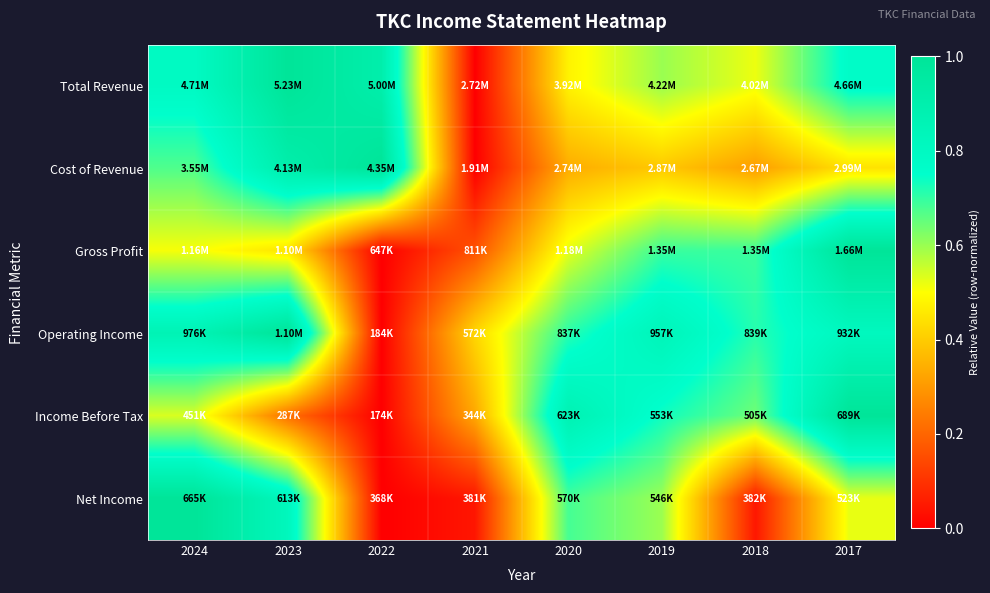

Reading right to left, list all the values displayed in this chart.

Total Revenue: 2017=0.8	2018=0.5	2019=0.6	2020=0.5	2021=0.0	2022=0.9	2023=1.0	2024=0.8
Cost of Revenue: 2017=0.4	2018=0.3	2019=0.4	2020=0.3	2021=0.0	2022=1.0	2023=0.9	2024=0.7
Gross Profit: 2017=1.0	2018=0.7	2019=0.7	2020=0.5	2021=0.2	2022=0.0	2023=0.4	2024=0.5
Operating Income: 2017=0.8	2018=0.7	2019=0.8	2020=0.7	2021=0.4	2022=0.0	2023=1.0	2024=0.9
Income Before Tax: 2017=1.0	2018=0.6	2019=0.7	2020=0.9	2021=0.3	2022=0.0	2023=0.2	2024=0.5
Net Income: 2017=0.5	2018=0.0	2019=0.6	2020=0.7	2021=0.0	2022=0.0	2023=0.8	2024=1.0